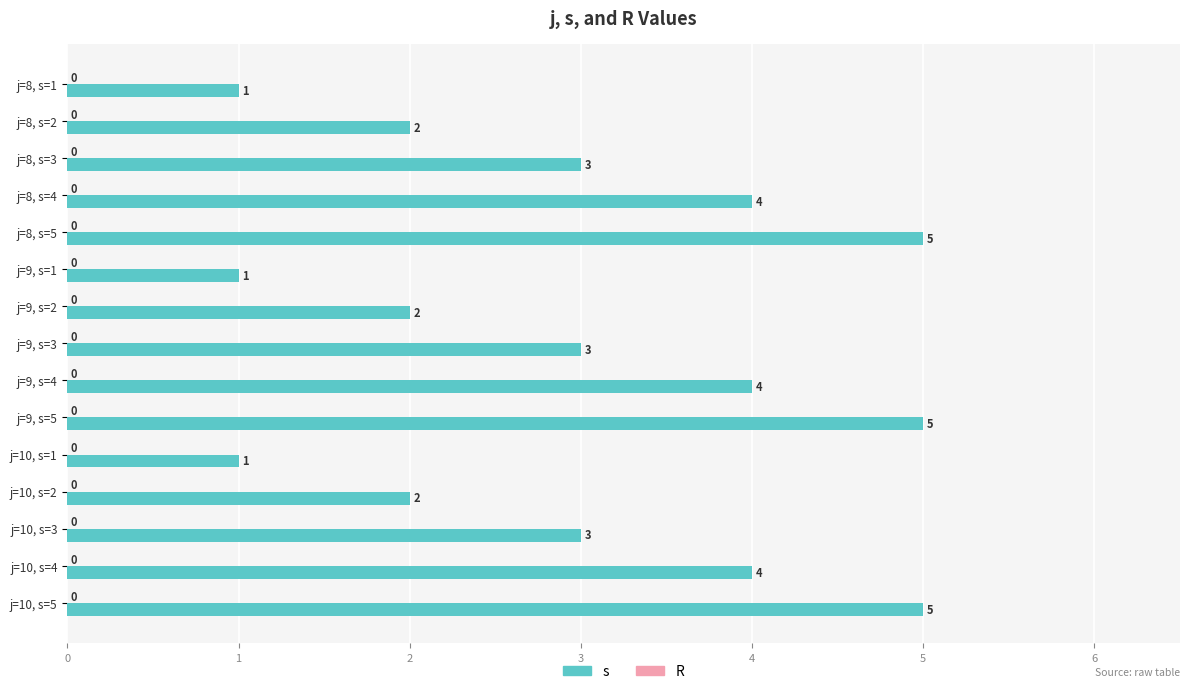

How many bars are there in total?

15